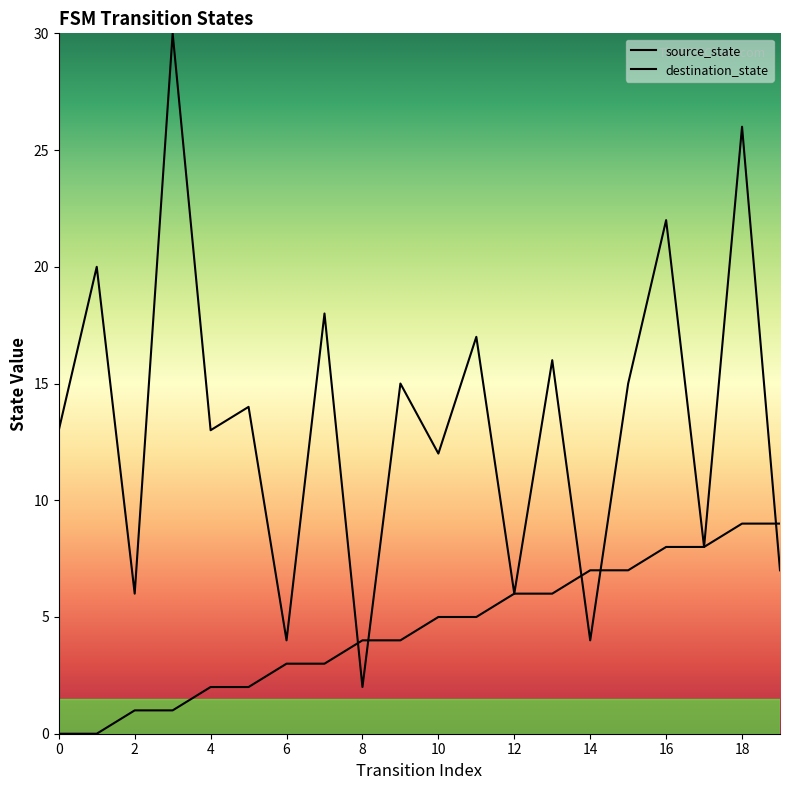

What is the value of the source_state point at the 19th from the left?

9